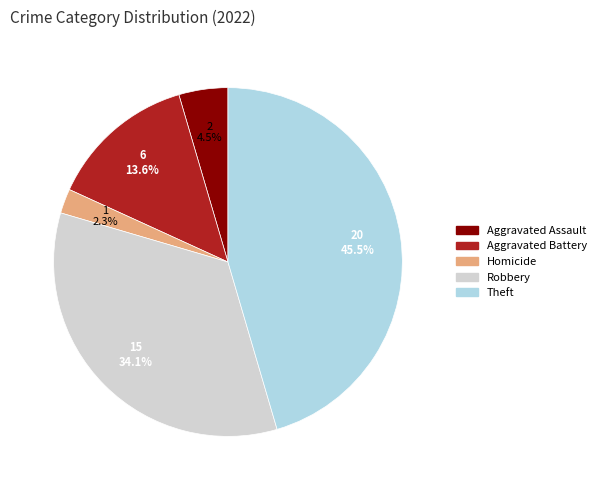

To the nearest percent, what percentage of the pie is Aggravated Battery?

14%